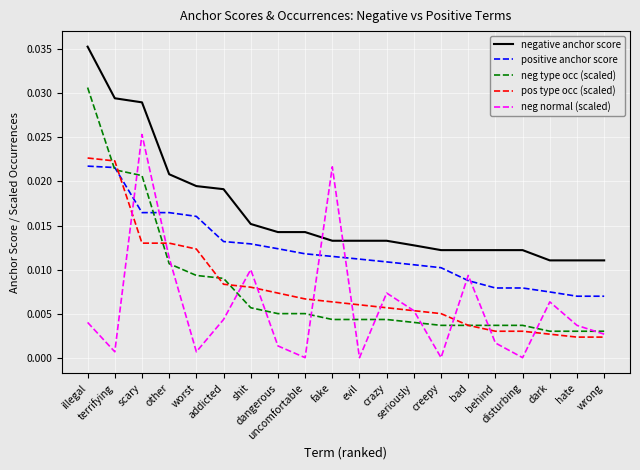

True or false: positive anchor score and pos type occ (scaled) cross at least once.

True